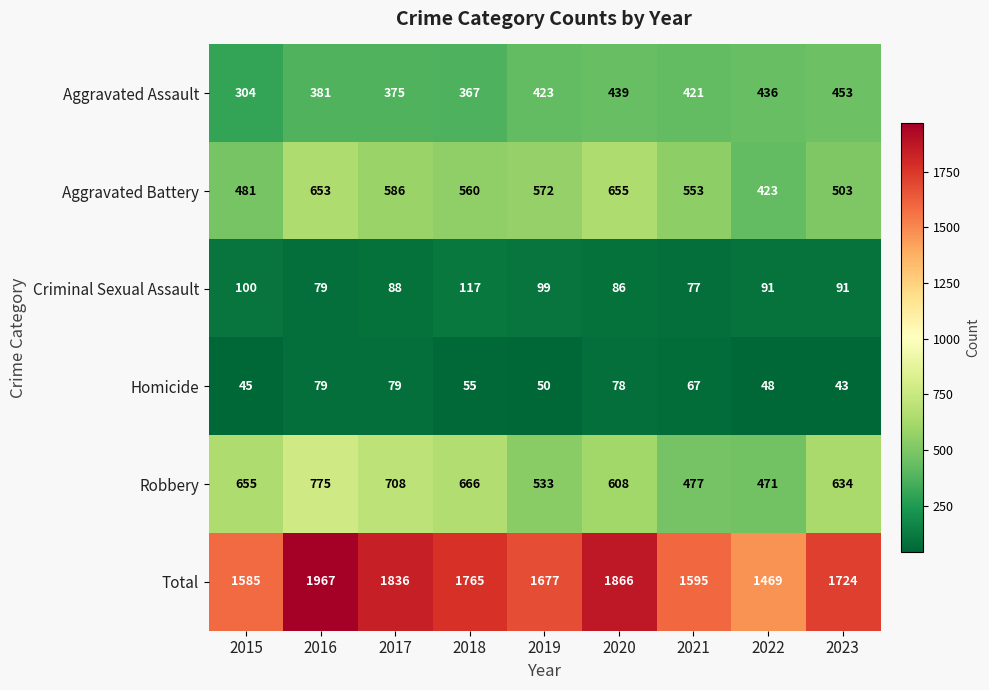

List the series in order of their peak value, highest first.

Total, Robbery, Aggravated Battery, Aggravated Assault, Criminal Sexual Assault, Homicide